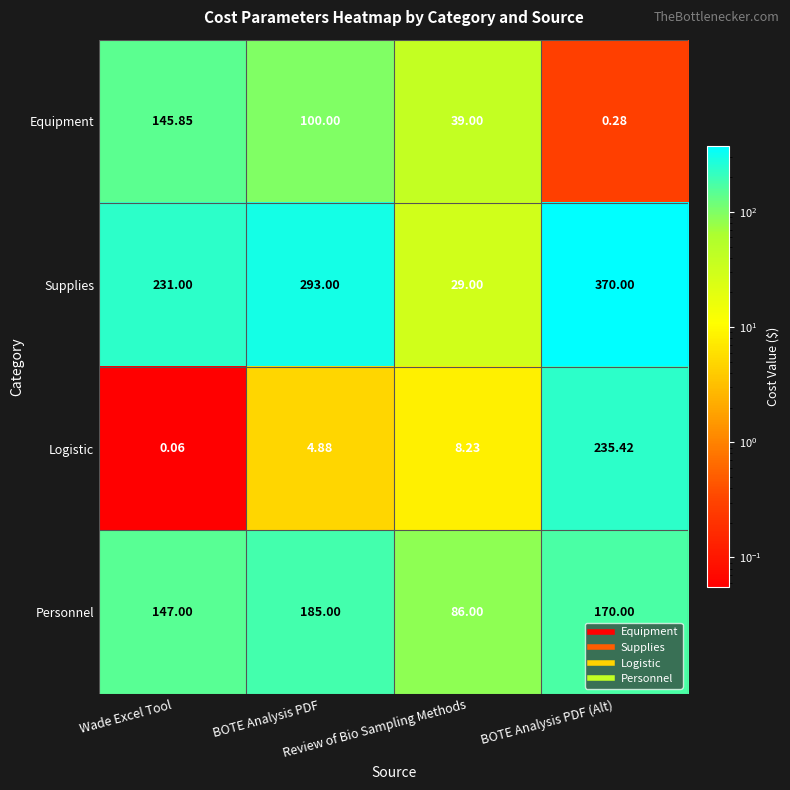

Which series has the widest spread of values?

Supplies